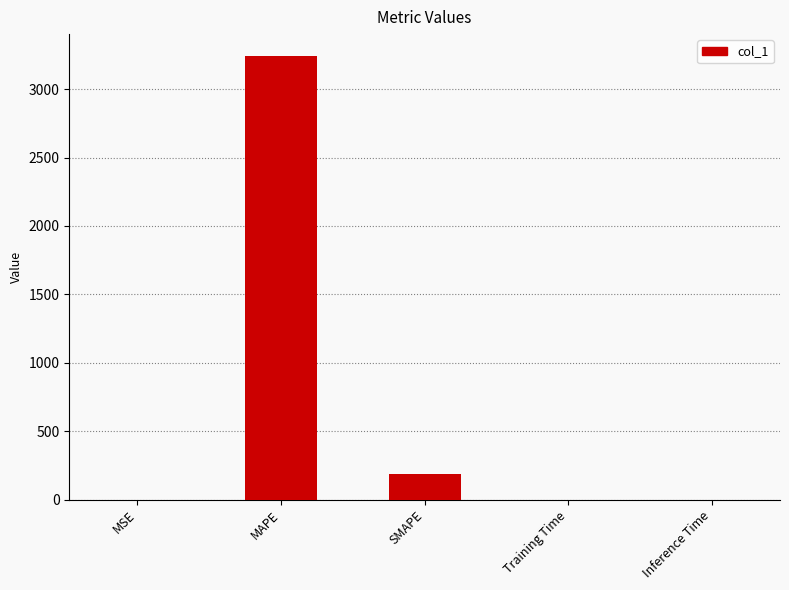

Read the value at MSE.

0.1